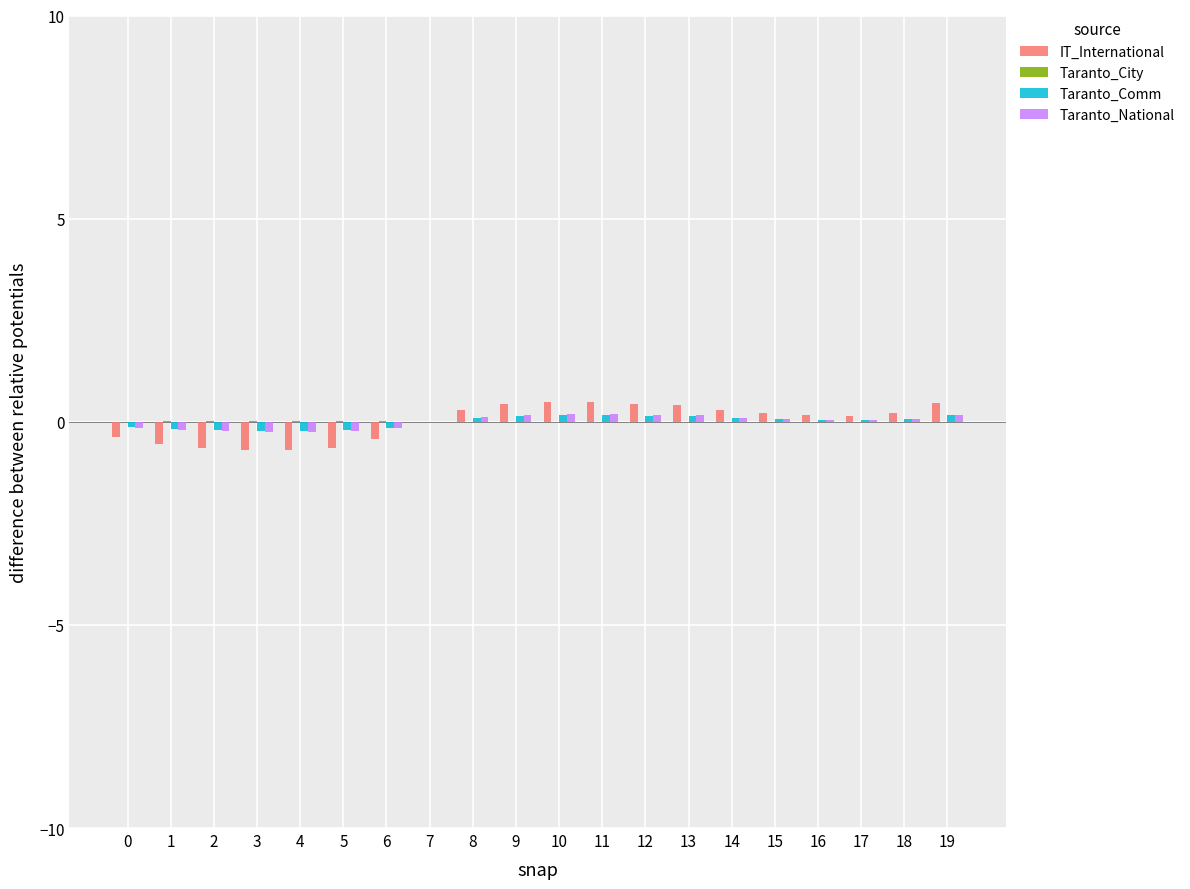

Is the value of Taranto_National at 6 greater than the value of IT_International at 14?

No